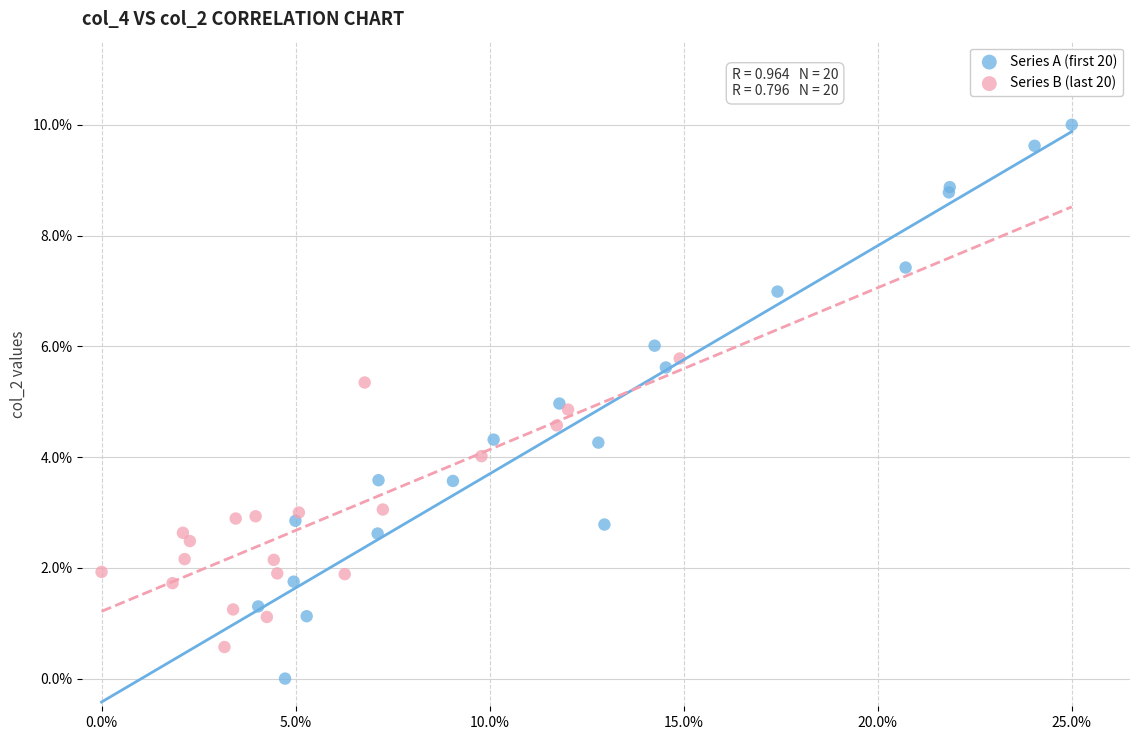

What are all the series names shown in the legend?

Series A (first 20), Series B (last 20)